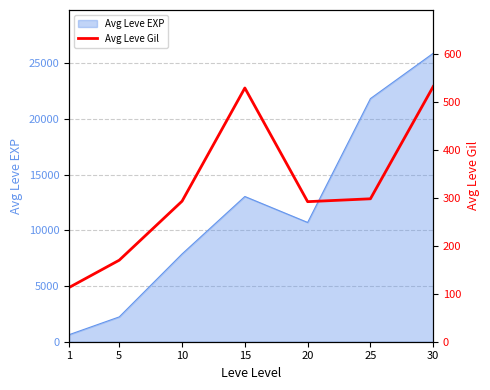

Is it true that the value at 15 is 737?

False